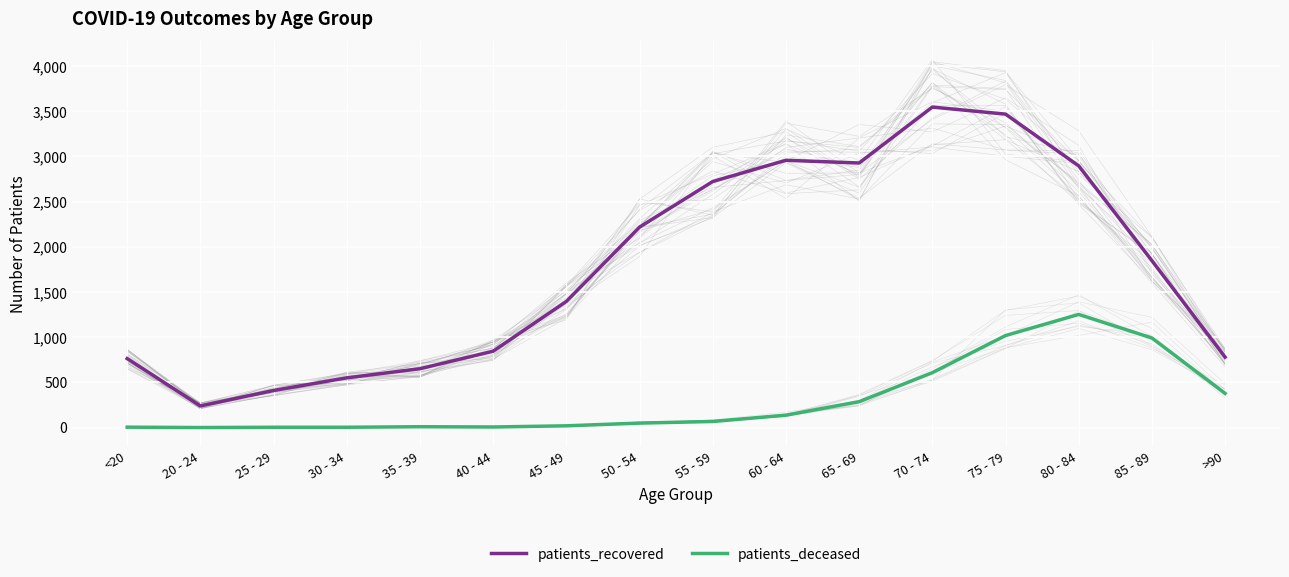

The patients_deceased series shows 137 at 60 - 64. True or false?

True